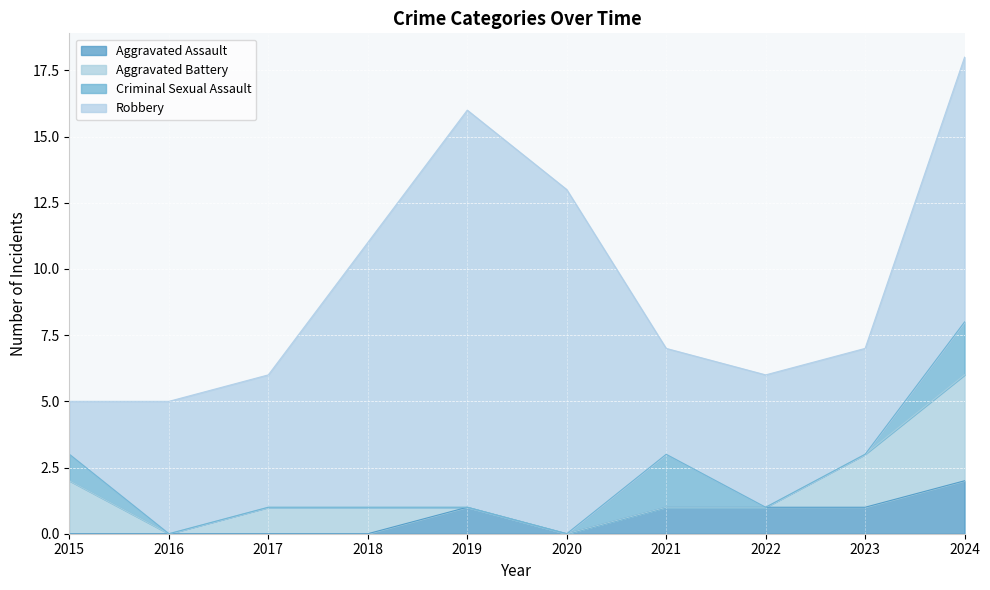

Does the chart display data point markers on the line(s)?

No